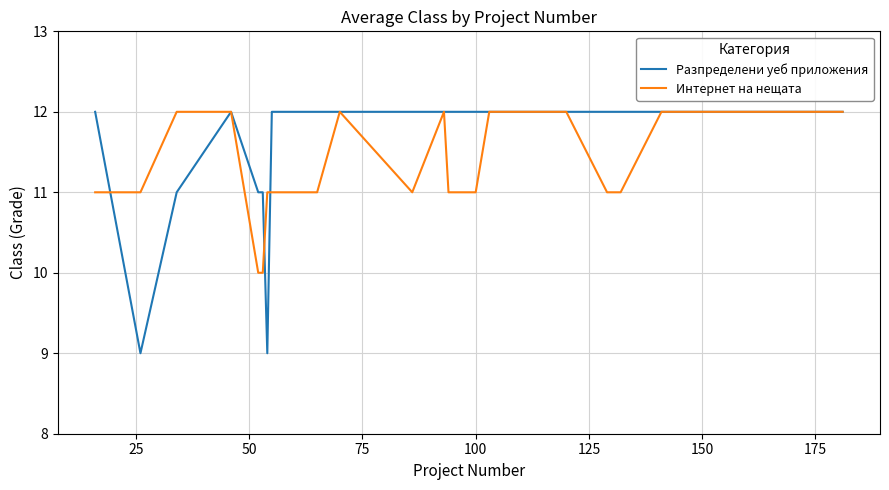

Which series has the largest range (max minus min)?

Разпределени уеб приложения